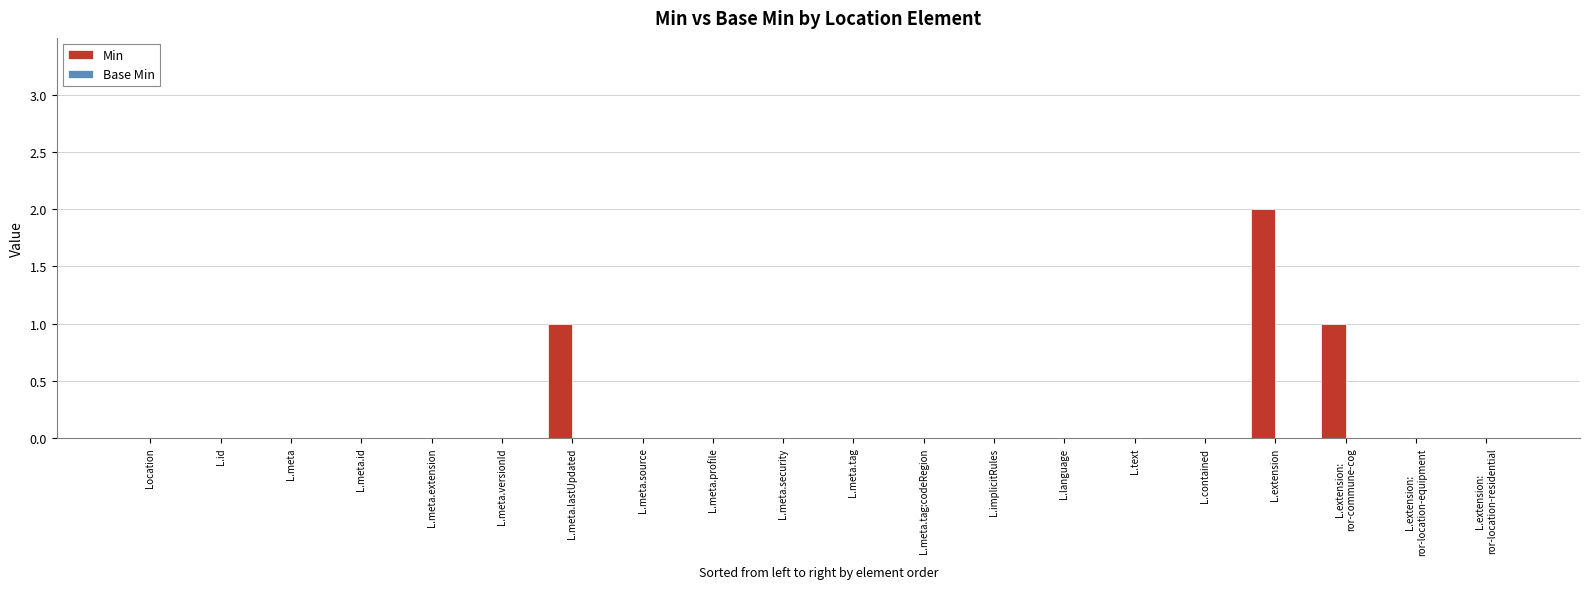

What is the sum of all values?

4